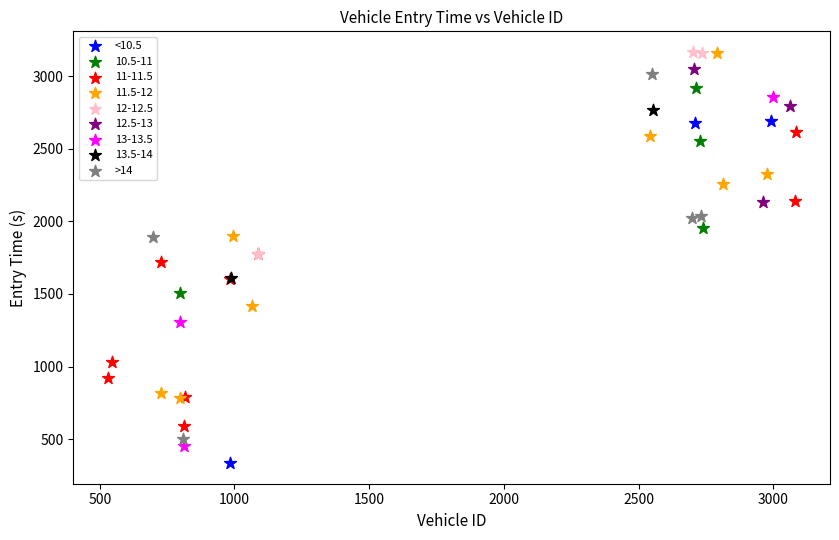

What are all the series names shown in the legend?

<10.5, 10.5-11, 11-11.5, 11.5-12, 12-12.5, 12.5-13, 13-13.5, 13.5-14, >14